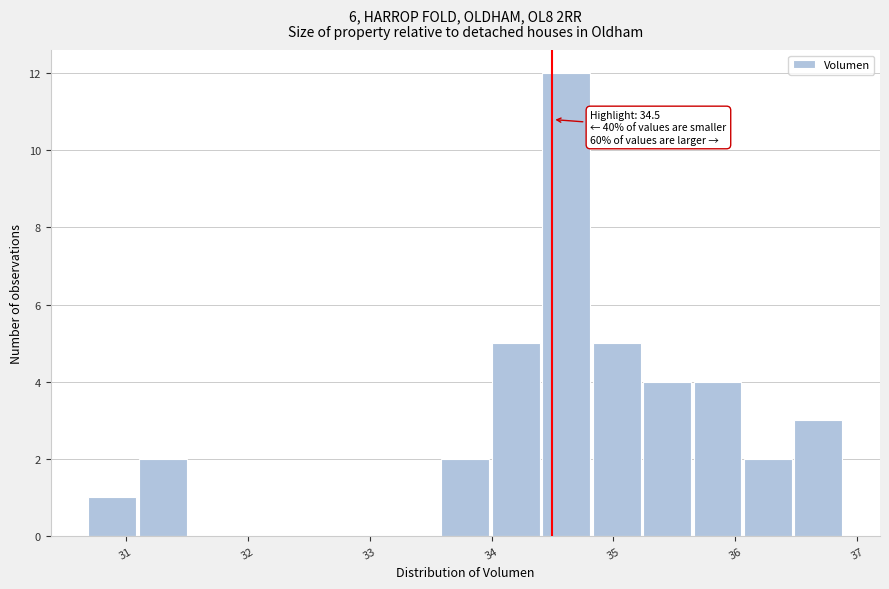

Which range on the x-axis has the tallest bar?

34.4 to 34.8